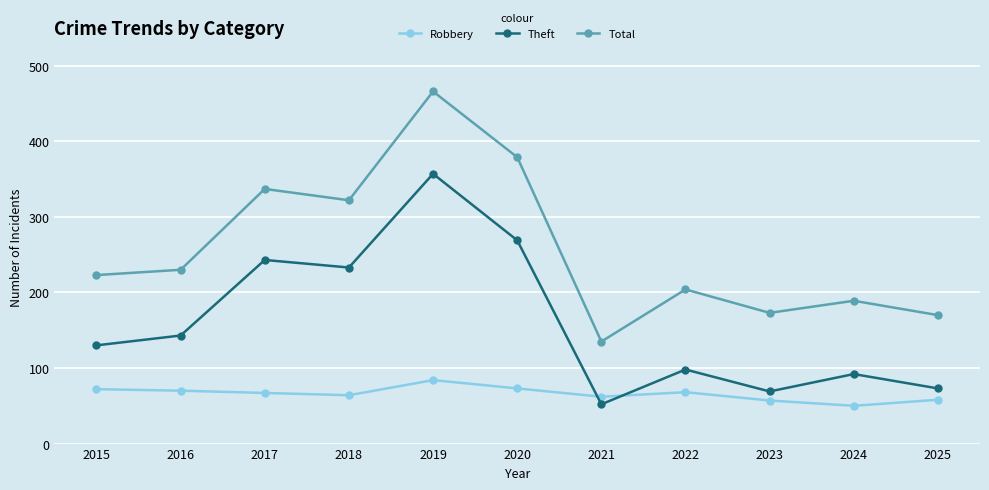

What is the value of the Theft point at the 6th from the left?

269